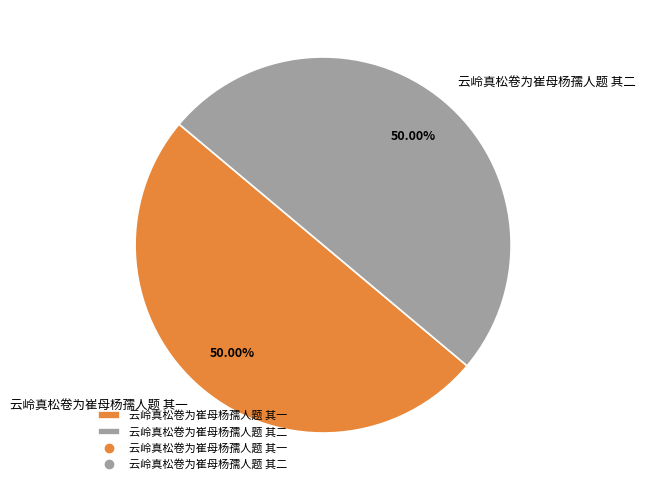

What percentage is the 云岭真松卷为崔母杨孺人题 其一 slice, to the nearest percent?

50%